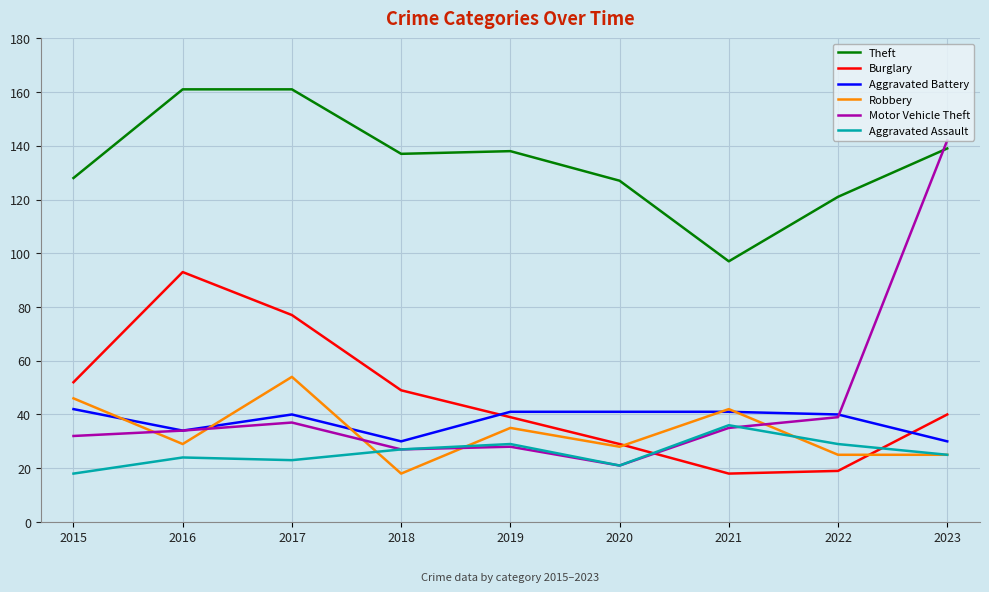

What is the highest value of the Burglary series?

93